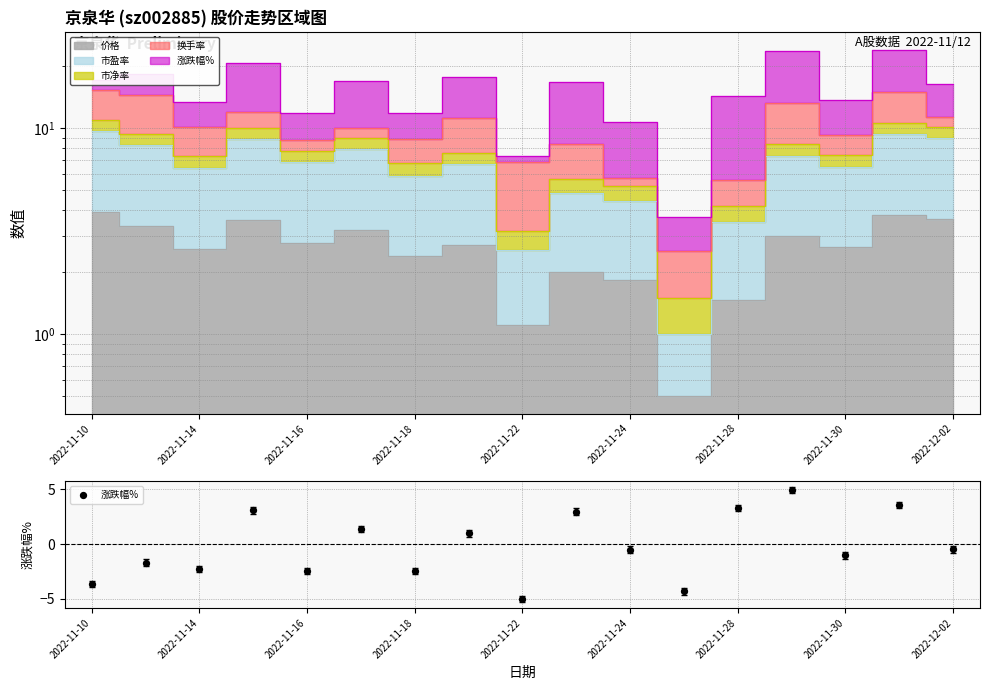

Between 2022-11-24 and 12, which is larger?

12